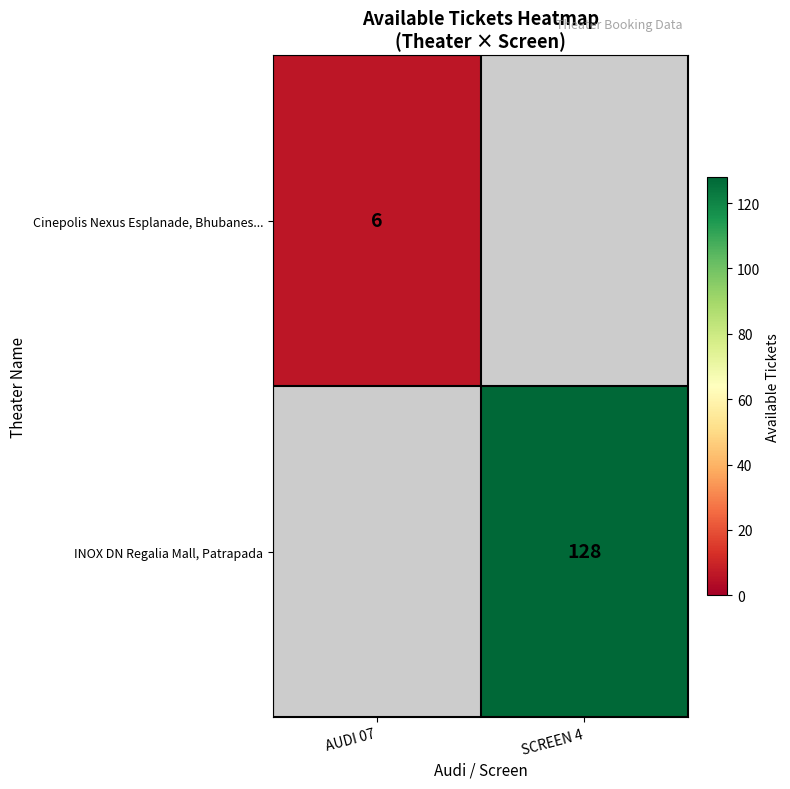

Is it true that INOX DN Regalia Mall, Patrapada equals 128 at SCREEN 4?

True